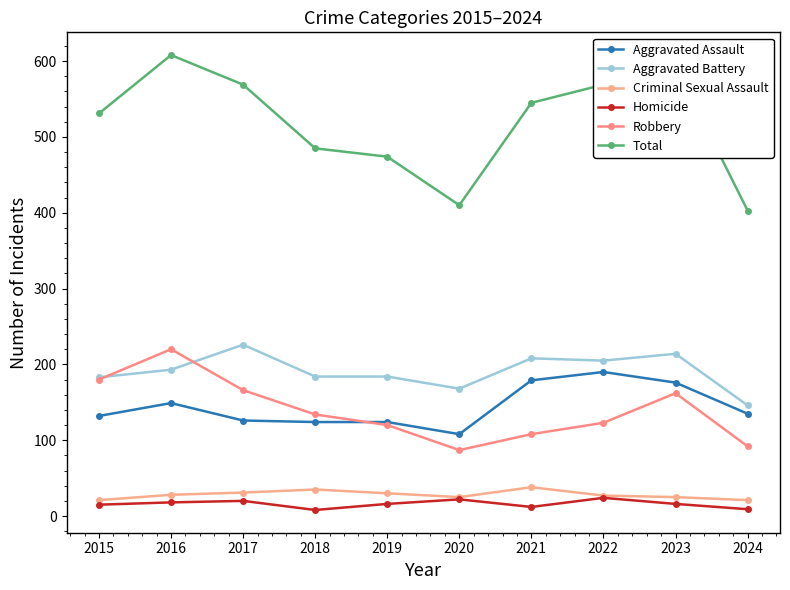

Reading left to right, what are all the values shown in this chart?

Aggravated Assault: 132	149	126	124	124	108	179	190	176	135
Aggravated Battery: 183	193	226	184	184	168	208	205	214	146
Criminal Sexual Assault: 21	28	31	35	30	25	38	27	25	21
Homicide: 15	18	20	8	16	22	12	24	16	9
Robbery: 180	220	166	134	120	87	108	123	162	92
Total: 531	608	569	485	474	410	545	569	593	403